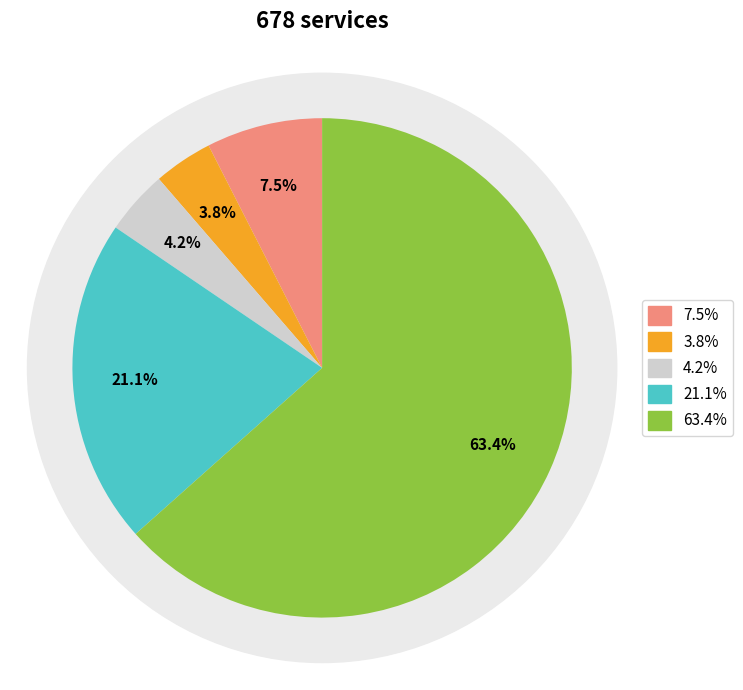

What portion of the pie excludes t1(length)?

78.9%